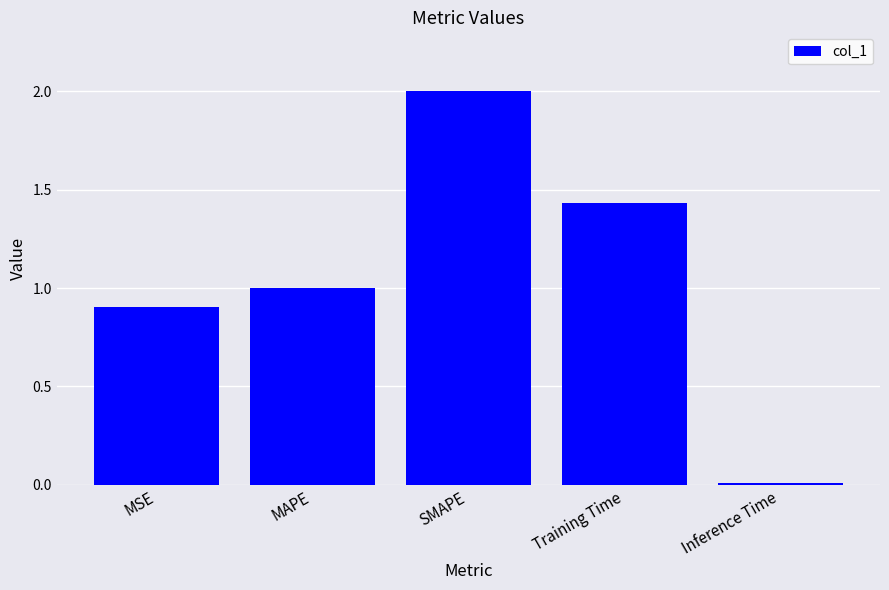

The chart shows a value of 1.2 at MSE. True or false?

False